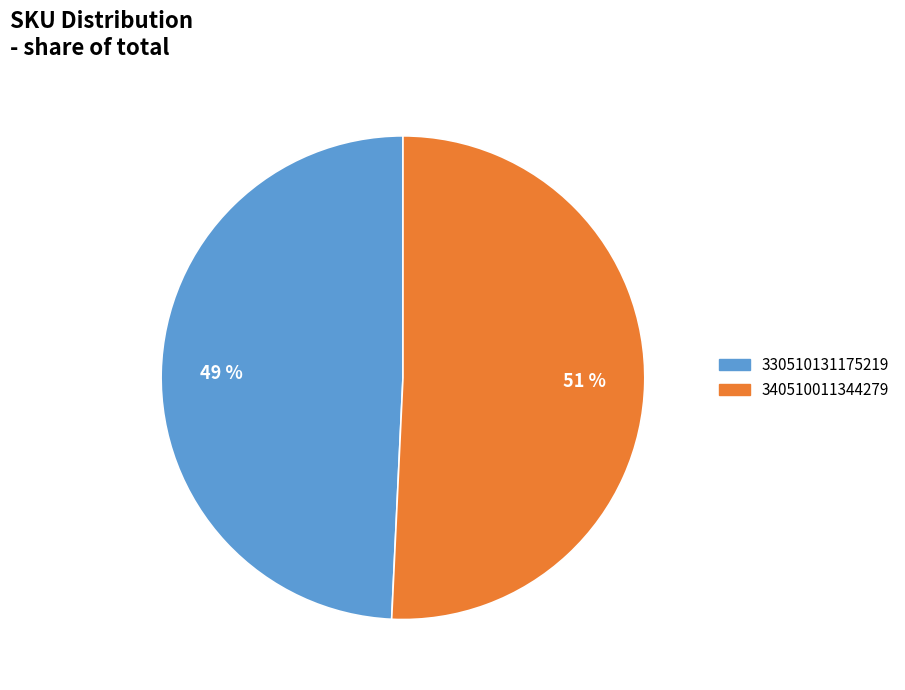

Rank the categories by value from highest to lowest.

340510011344279, 330510131175219